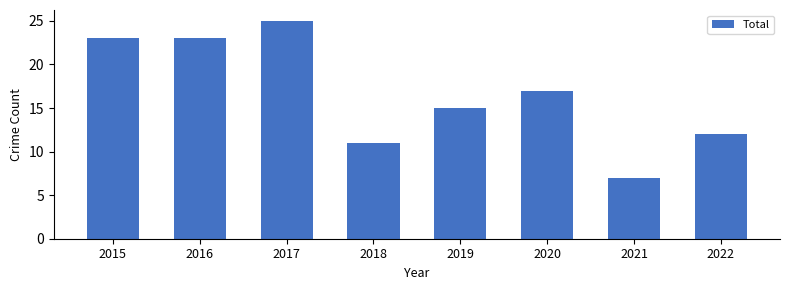

Which has a higher value, 2017 or 2018?

2017